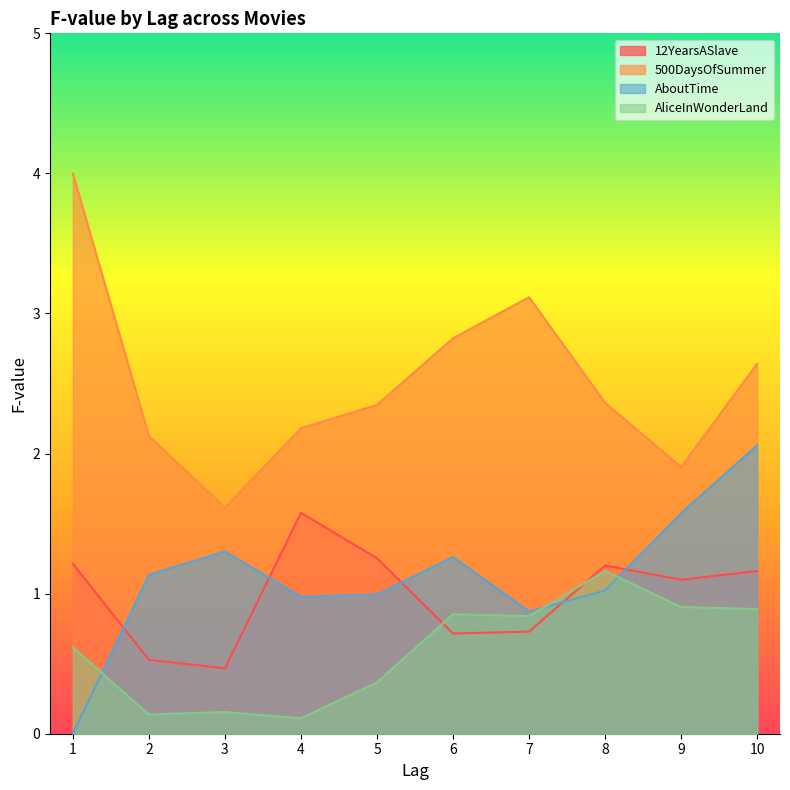

What are all the series names shown in the legend?

12YearsASlave, 500DaysOfSummer, AboutTime, AliceInWonderLand